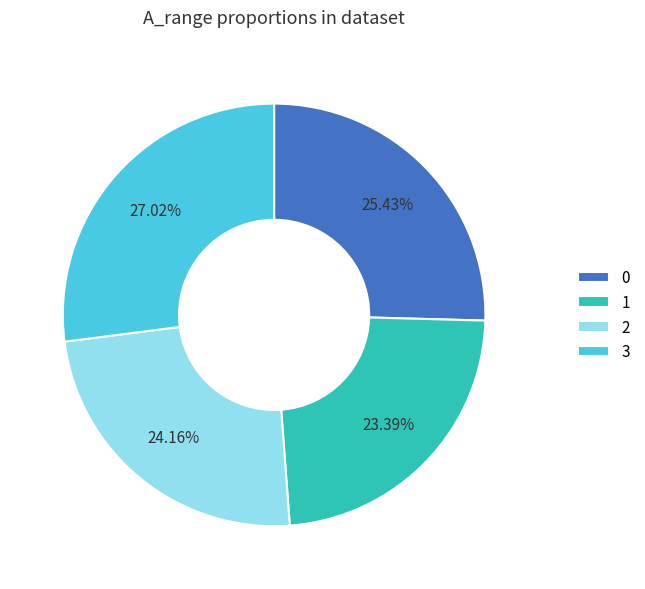

Do 3 and 2 together represent more than half of the pie?

Yes